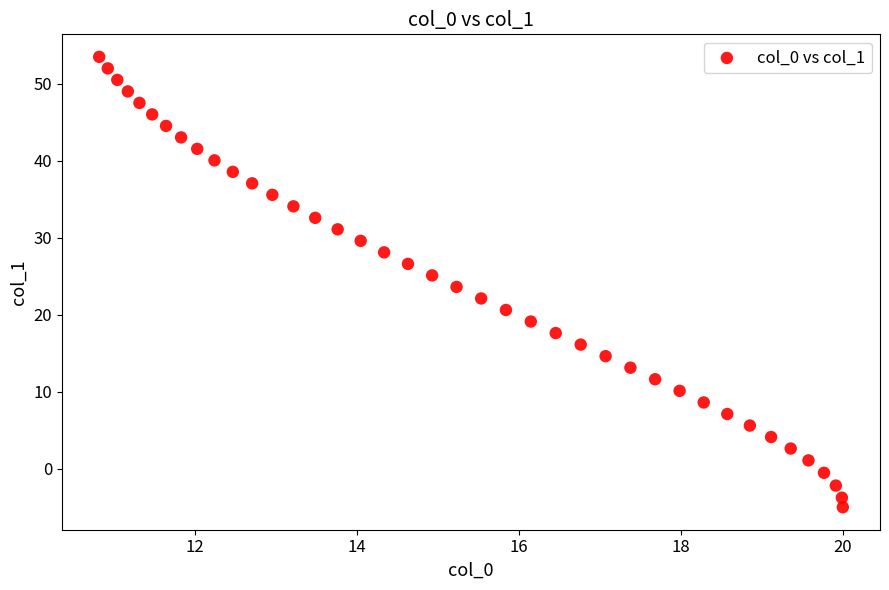

What is the range of X values (max minus min)?

9.2